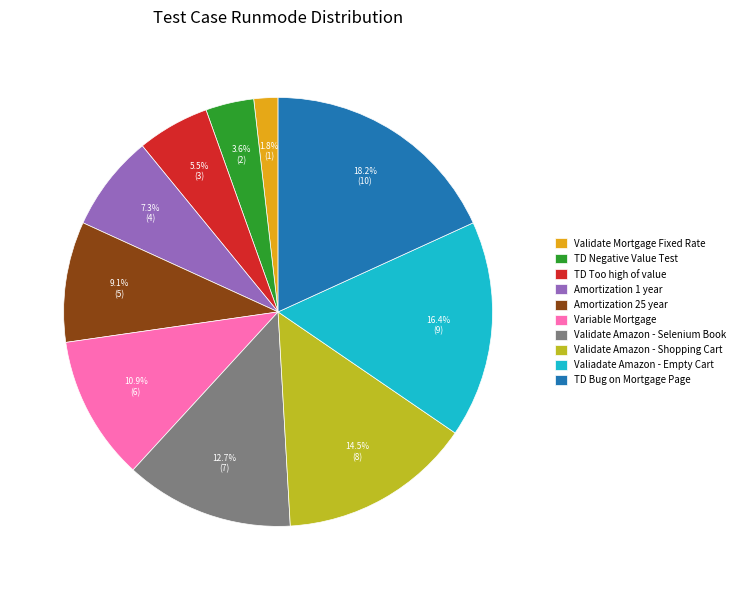

To the nearest percent, what portion does Amortization 25 year represent?

9%